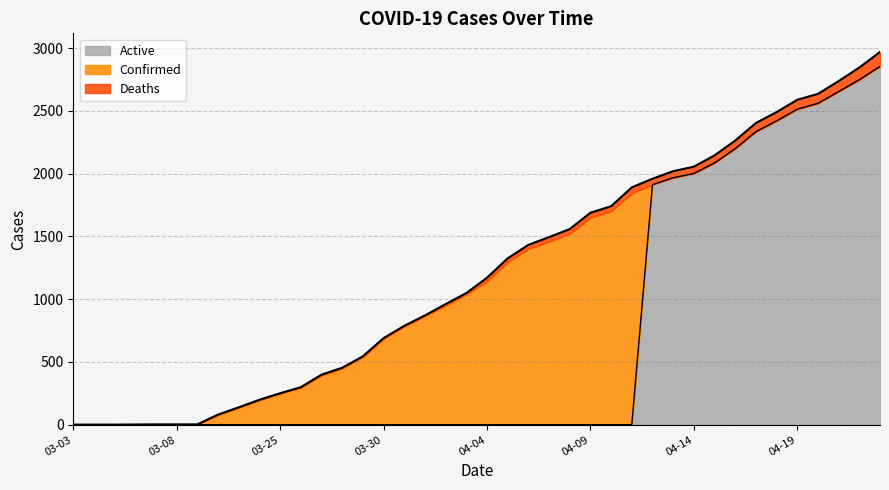

True or false: Confirmed has more than 0 interior local peaks.

False